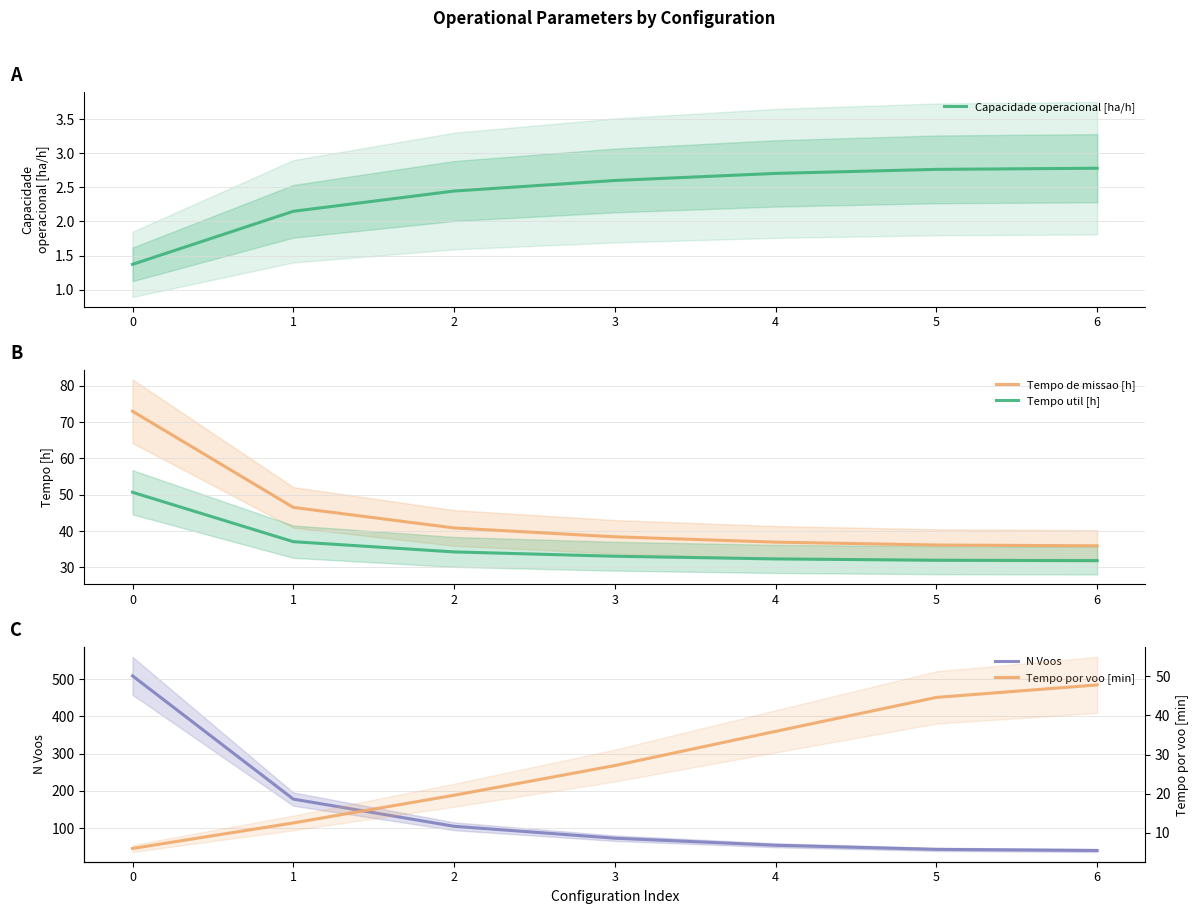

True or false: Capacidade operacional [ha/h] has more than 1 points higher than both neighbors.

False